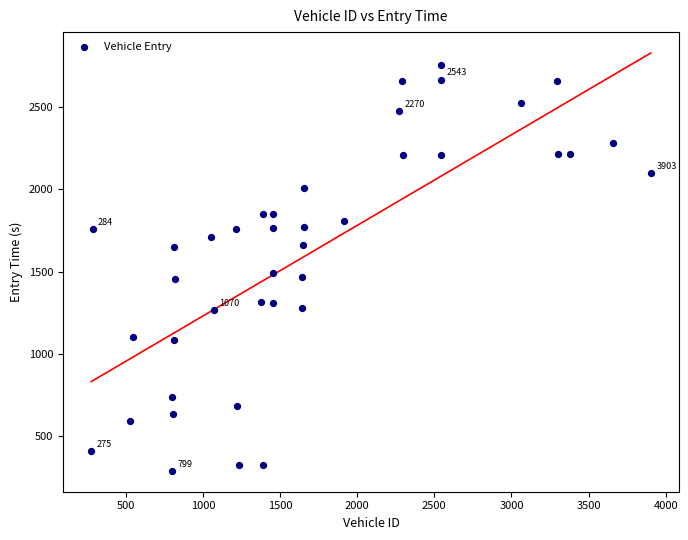

What is the range of X values (max minus min)?

3628.0